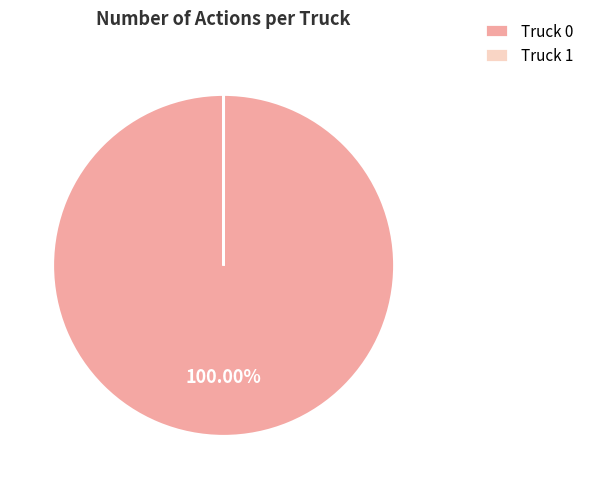

Which slice represents more than half of the pie?

Truck 0